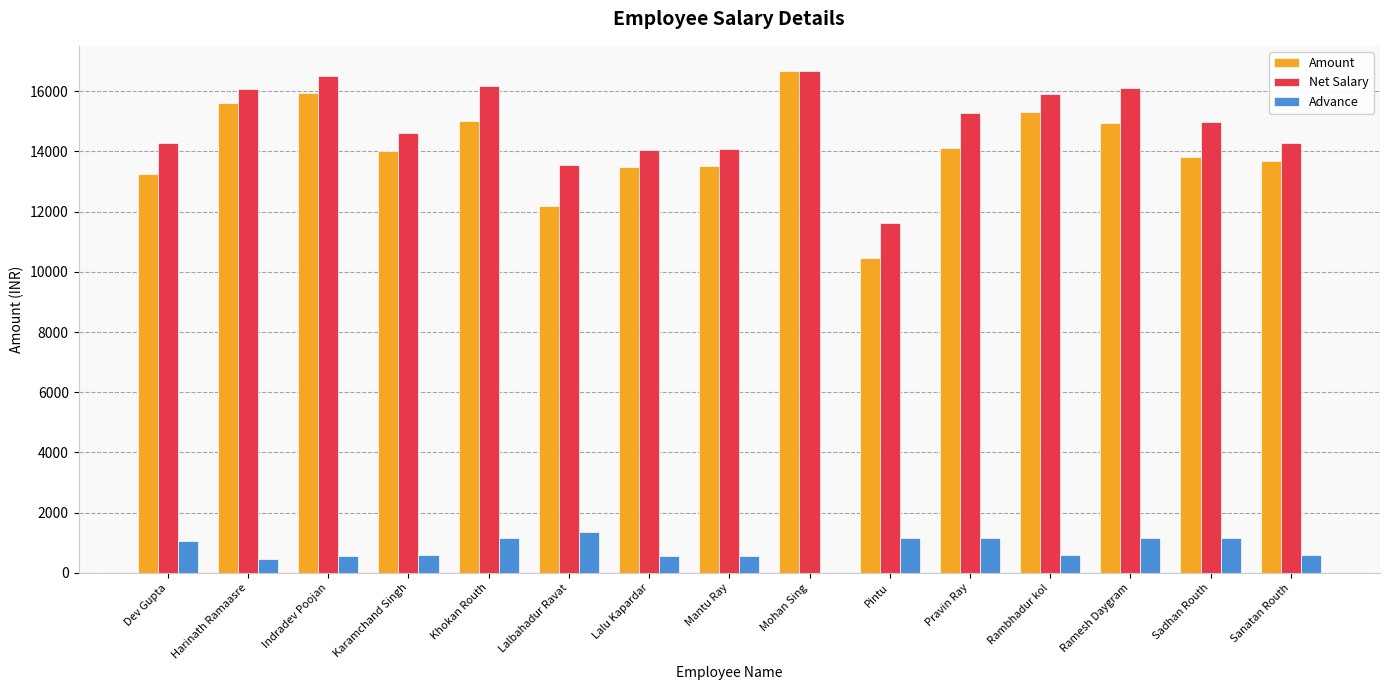

What is the sum of all Amount values?

212060.1